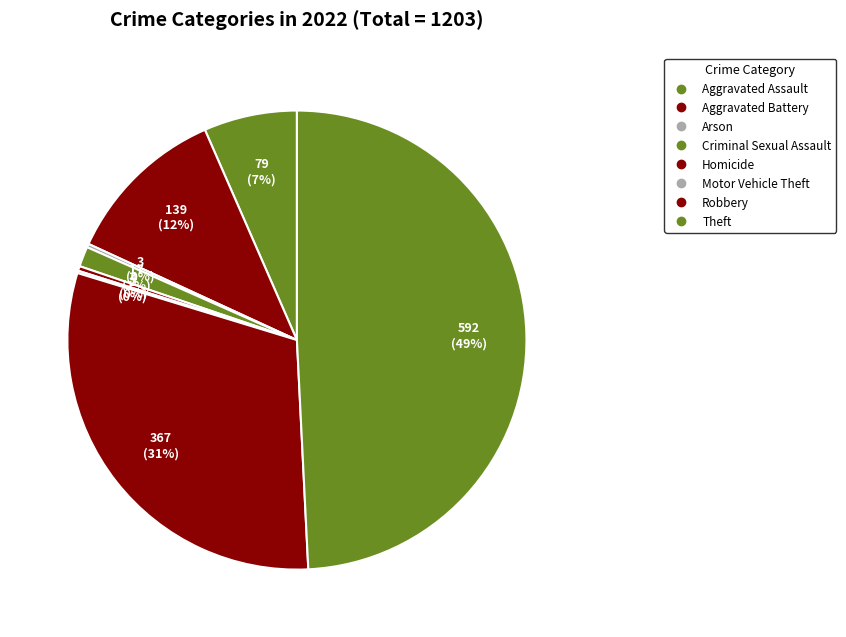

The Aggravated Assault slice represents 7% of the pie. True or false?

True